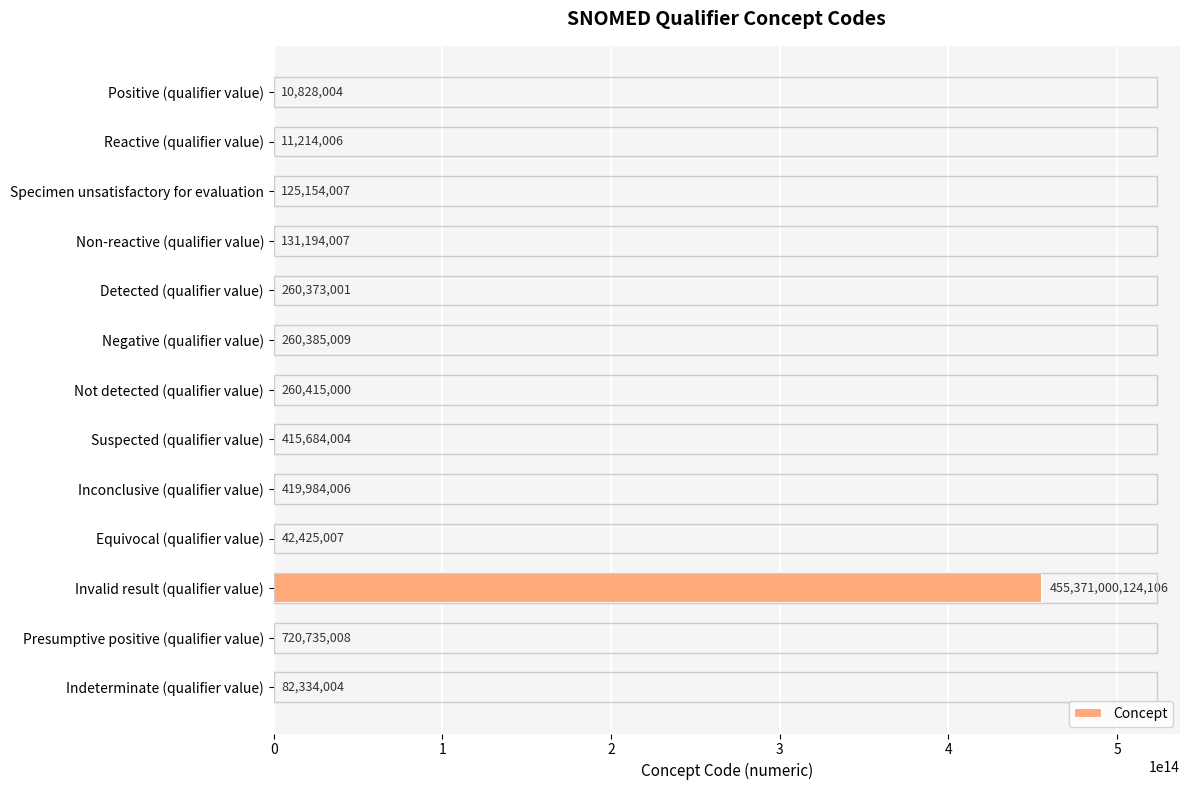

Approximately how many times larger is the value at Not detected (qualifier value) compared to Presumptive positive (qualifier value)?

0.4